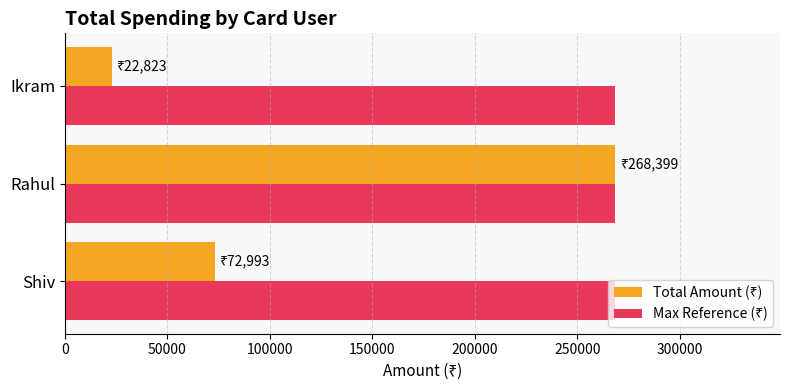

Which label corresponds to the smallest value in the chart?

Ikram